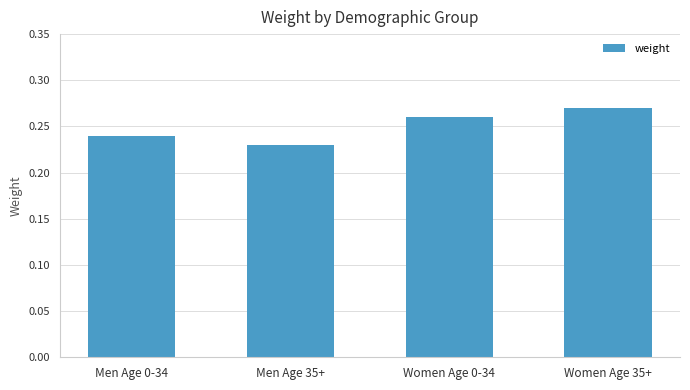

What is the sum of all values?

1.0